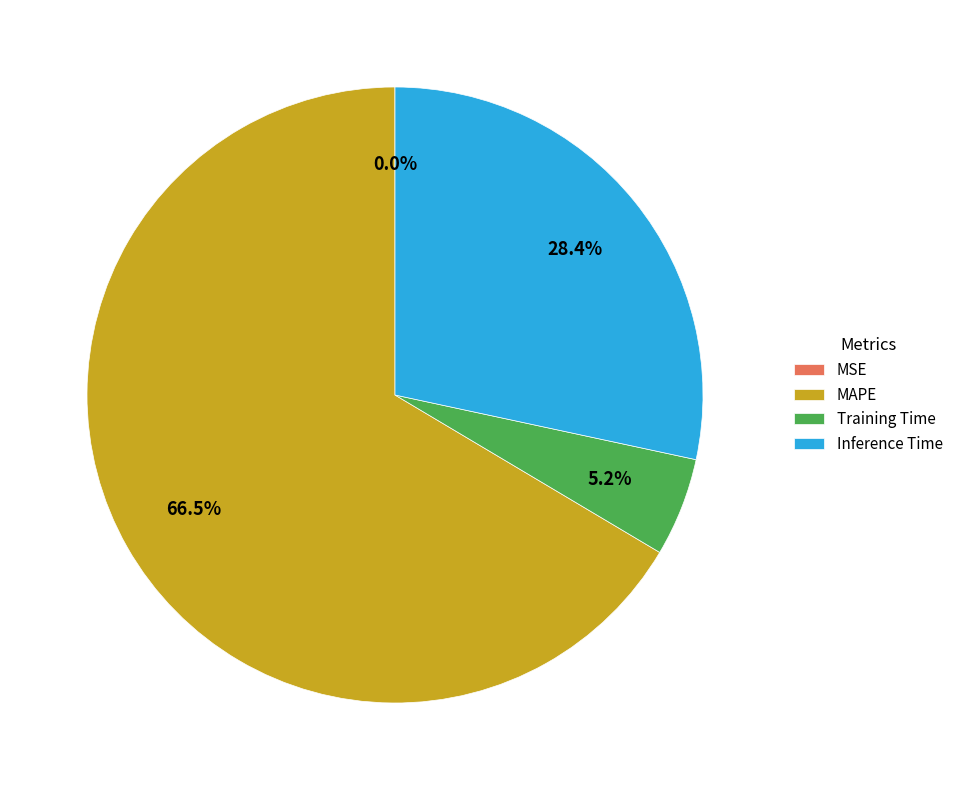

To the nearest percent, what is the average slice percentage?

25%